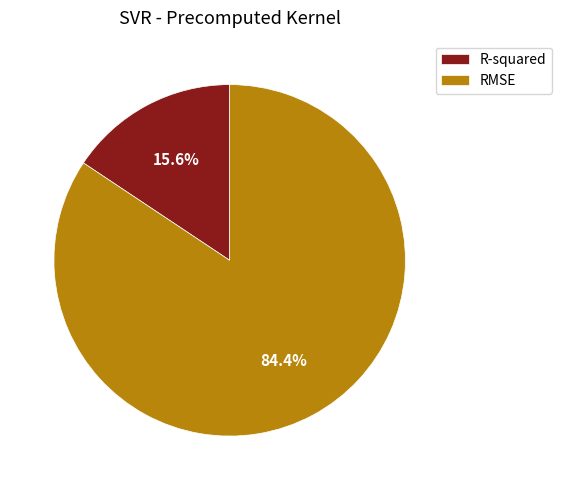

True or false: R-squared accounts for 16% of the total.

True